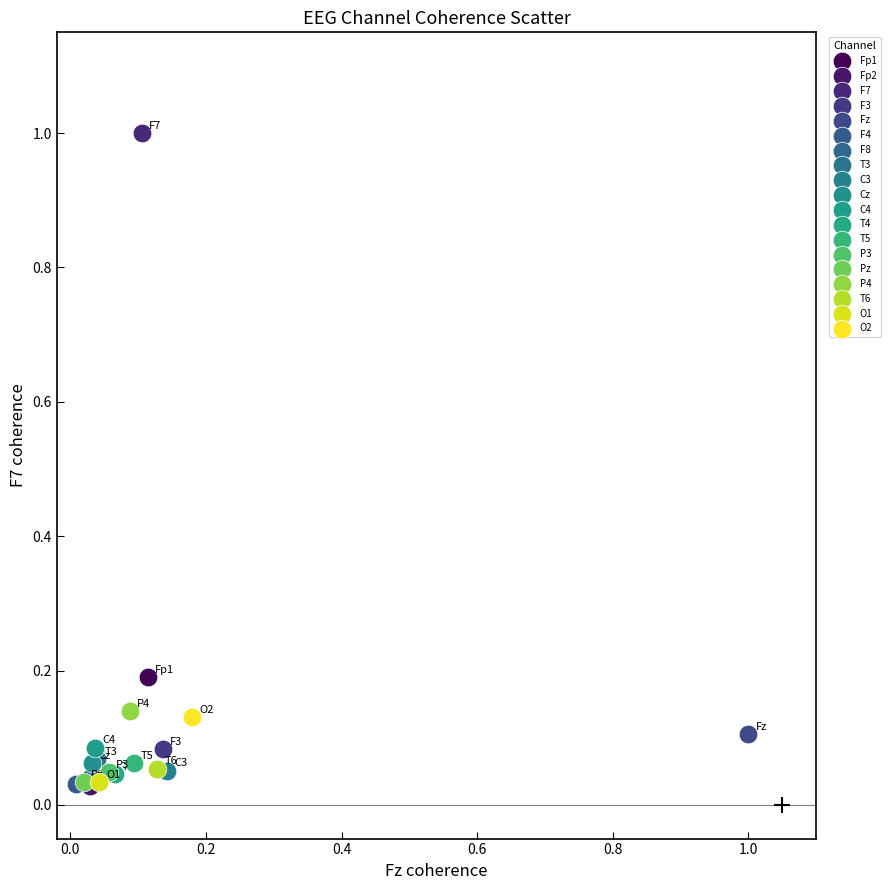

What are all the series names shown in the legend?

Fp1, Fp2, F7, F3, Fz, F4, F8, T3, C3, Cz, C4, T4, T5, P3, Pz, P4, T6, O1, O2